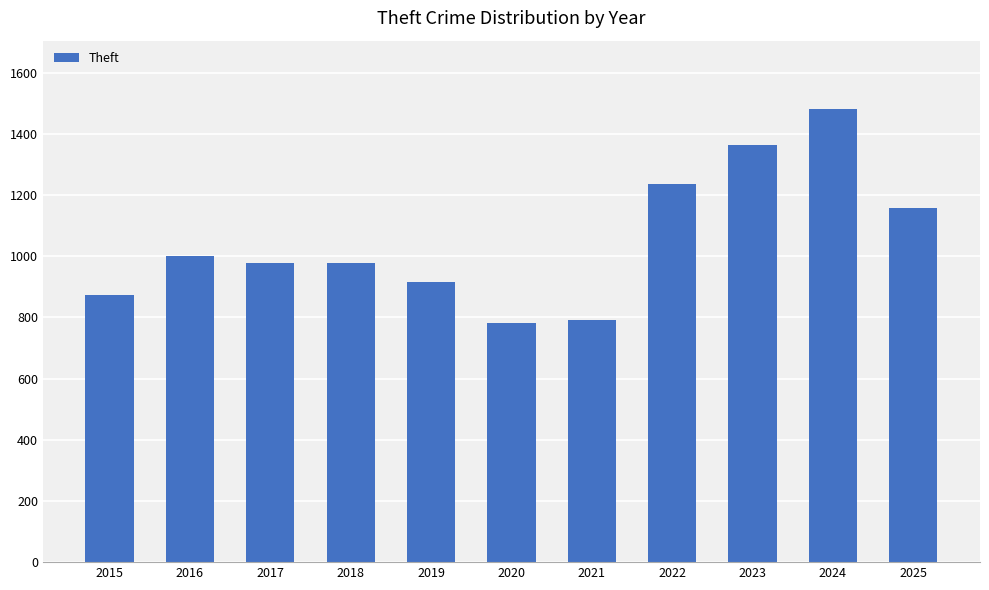

What is the difference between the maximum and minimum values?

700